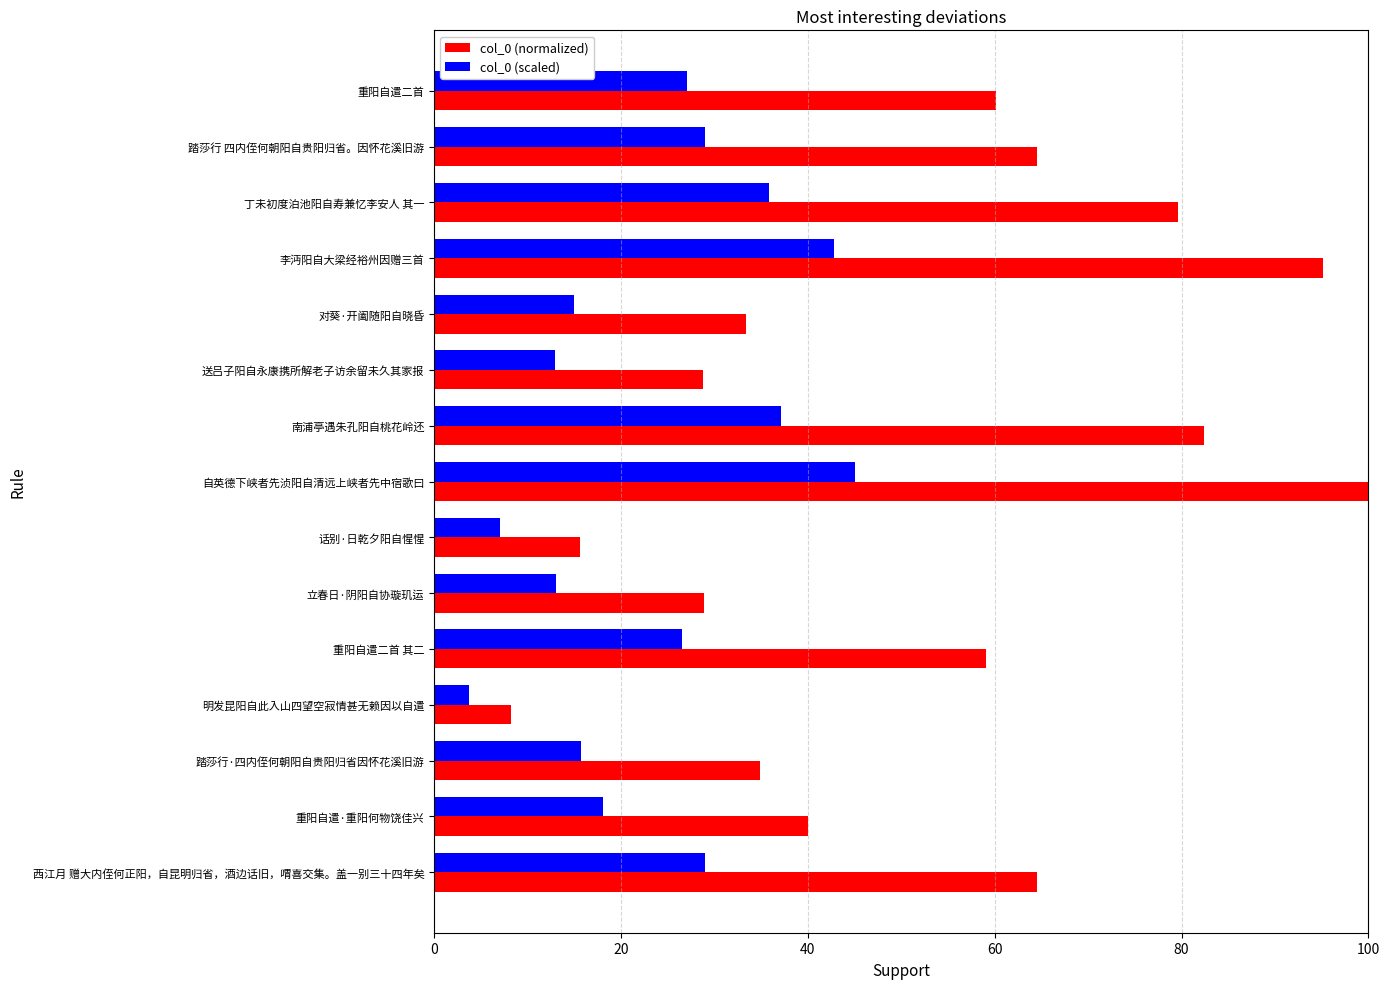

What is the total value across all series at 重阳自遣·重阳何物饶佳兴?

58.1